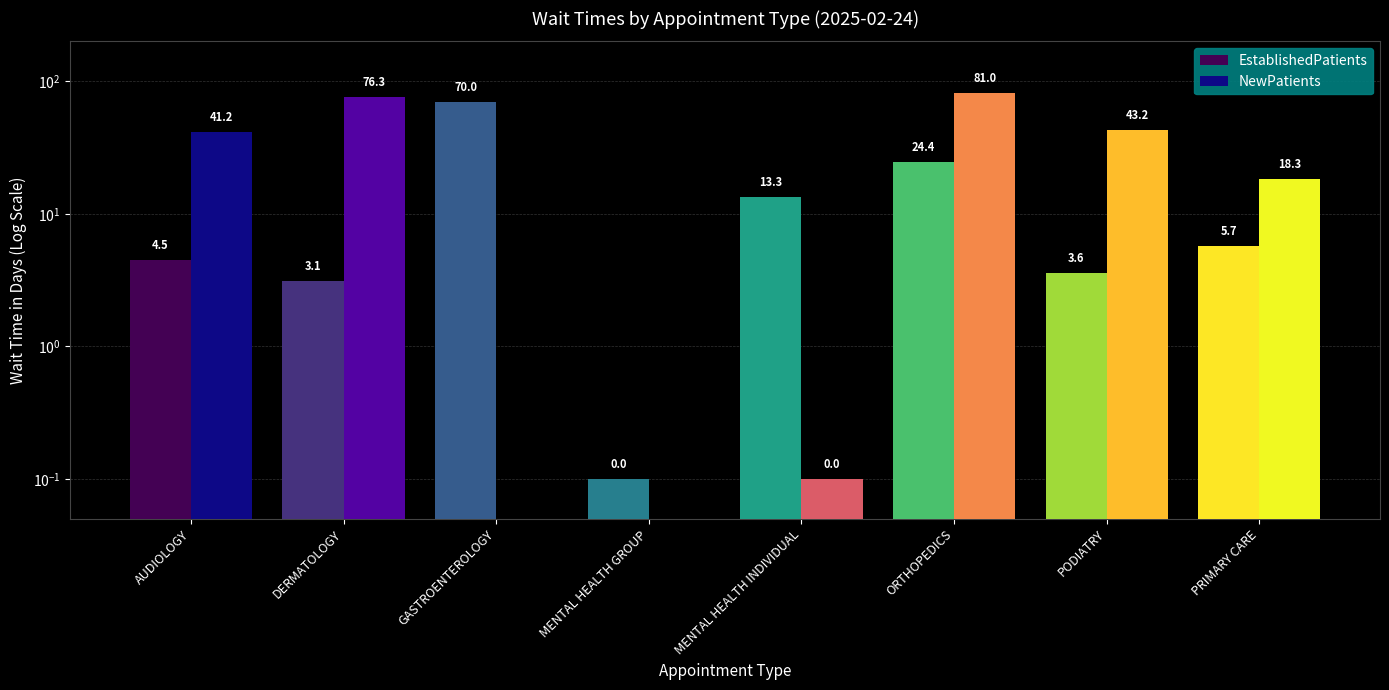

What is the smallest value displayed?

0.1